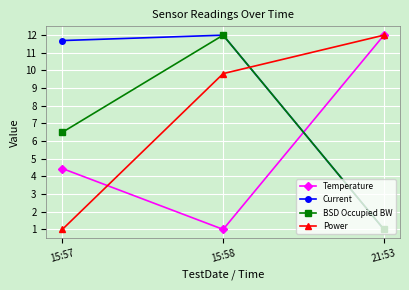

What is the average value of the Current series?

8.2